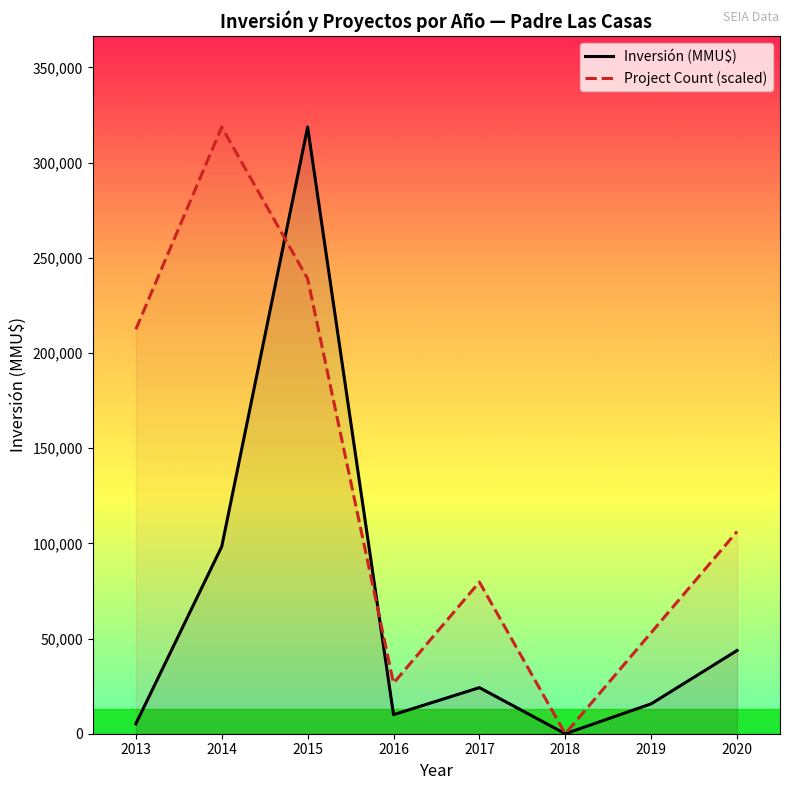

What is the maximum value shown in the chart?

318638.0